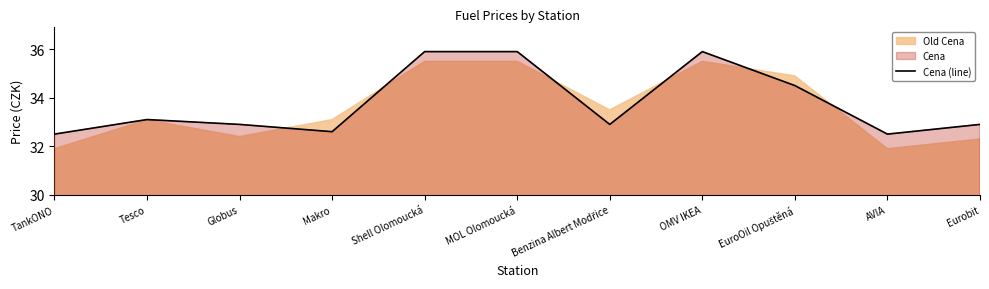

Where is the first local maximum?

Tesco